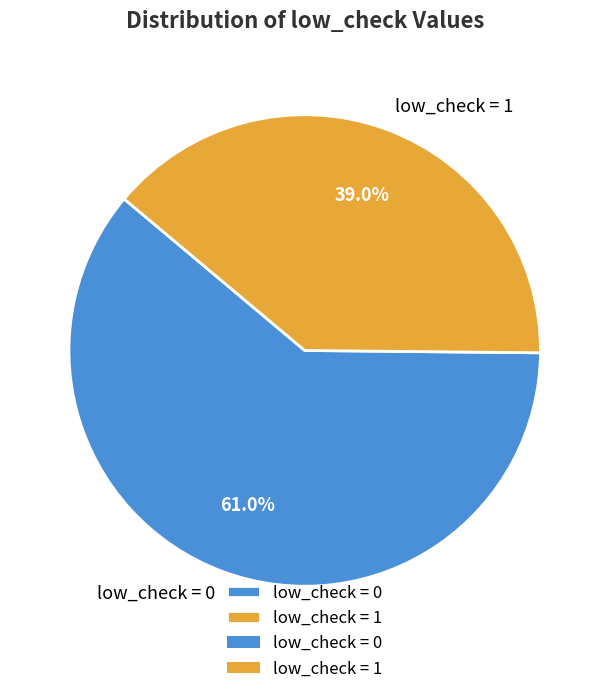

Count the number of slices in the pie.

2